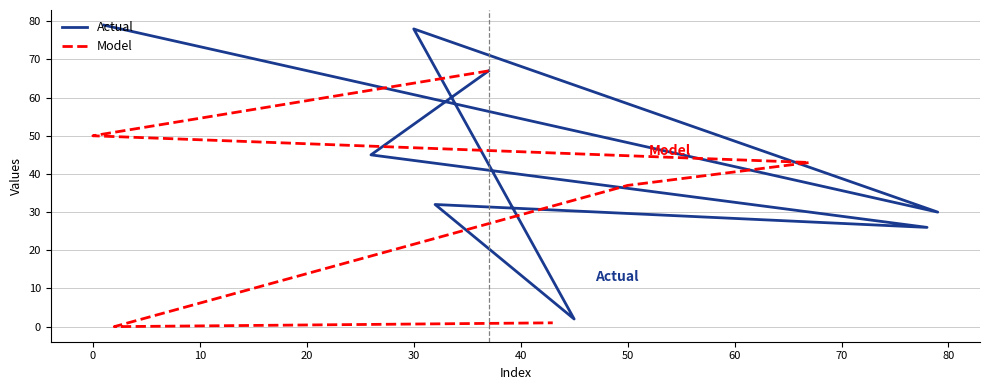

What is the value of the Model point at the 7th from the left?

1